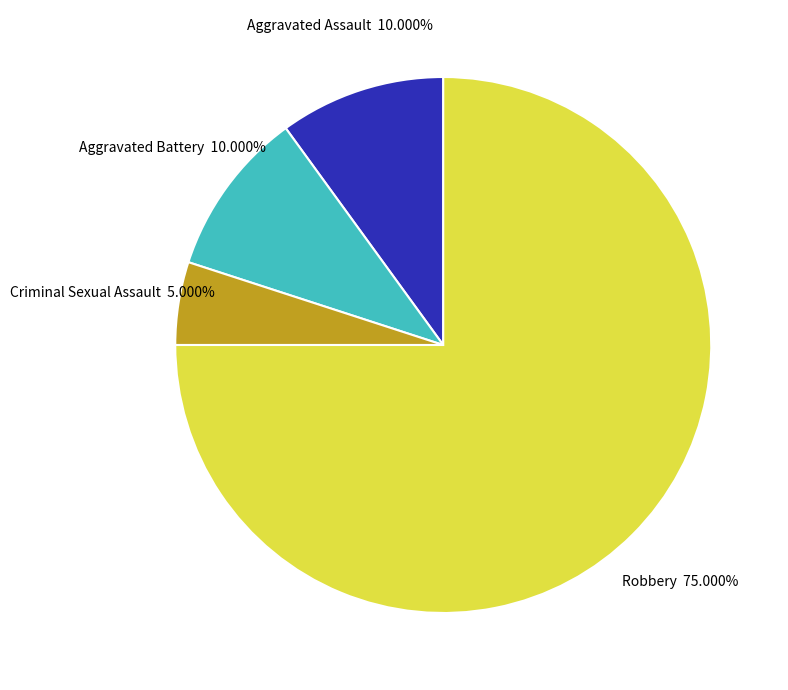

Approximately how many times larger is the value at Robbery compared to Aggravated Battery?

7.5